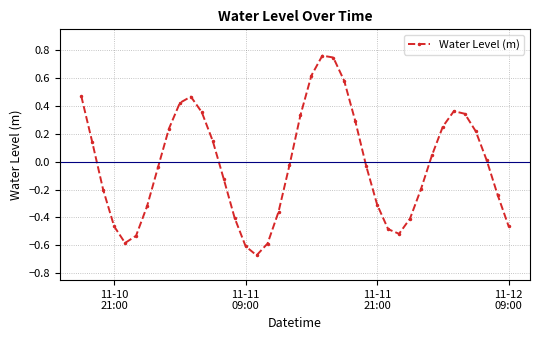

What is the difference between the second highest and minimum values?

1.4